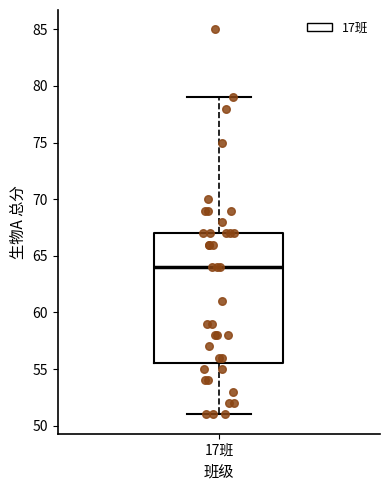

Where does the upper whisker of the box for 17班 end on the y-axis? The values are not printed on the chart, so give them approximately, as read against the axis.

79.0